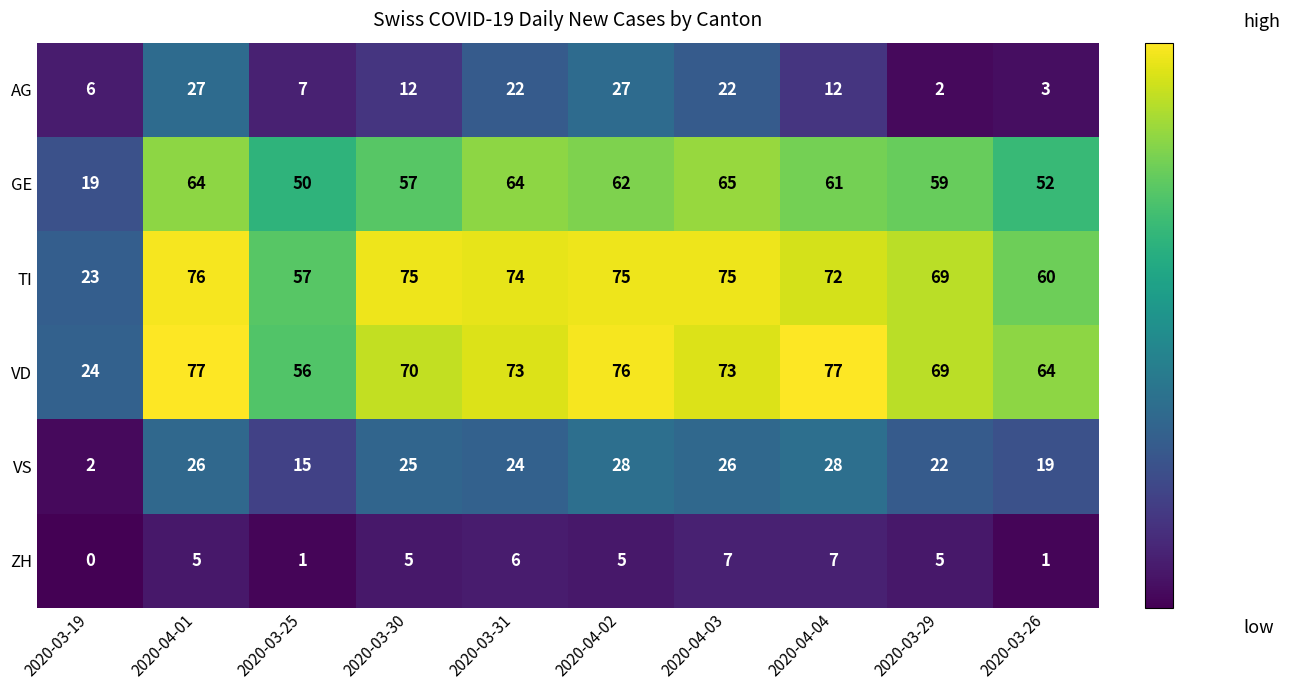

At which category does the chart reach its minimum across all series?

2020-03-19